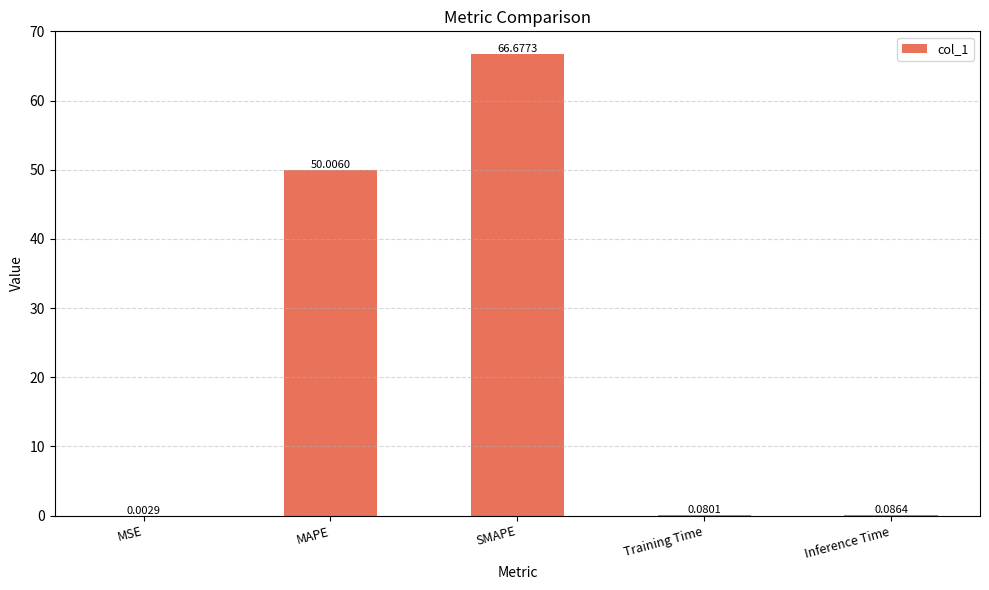

At which label is the value closest to 33?

MAPE